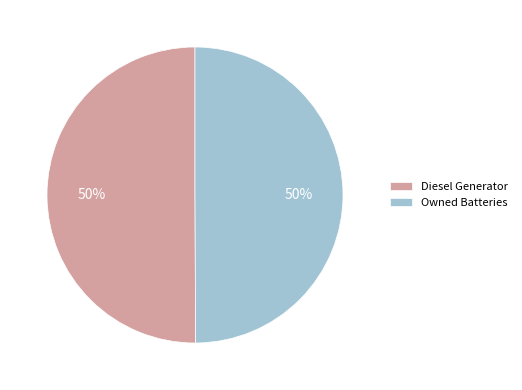

Do Diesel Generator and Owned Batteries together represent more than half of the pie?

Yes